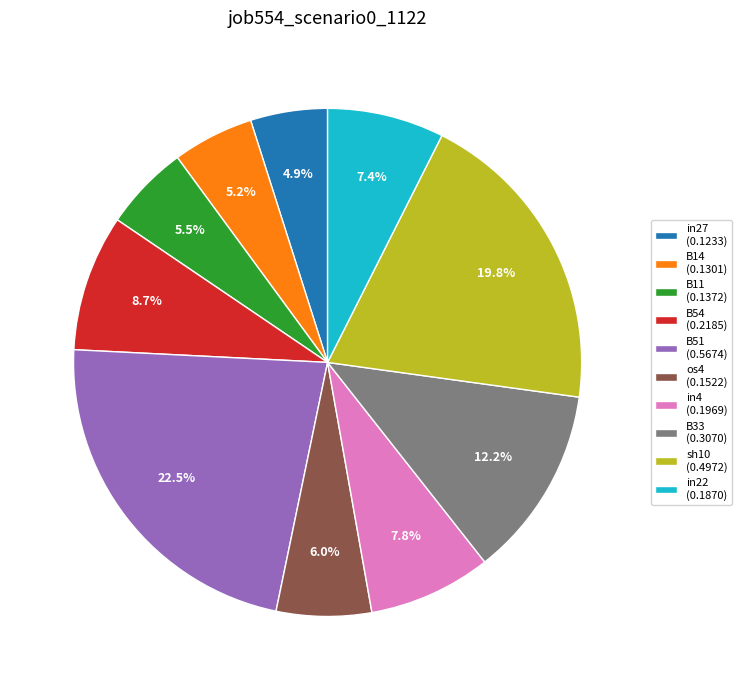

Does in4 (0.1969) account for over 50% of the chart?

No